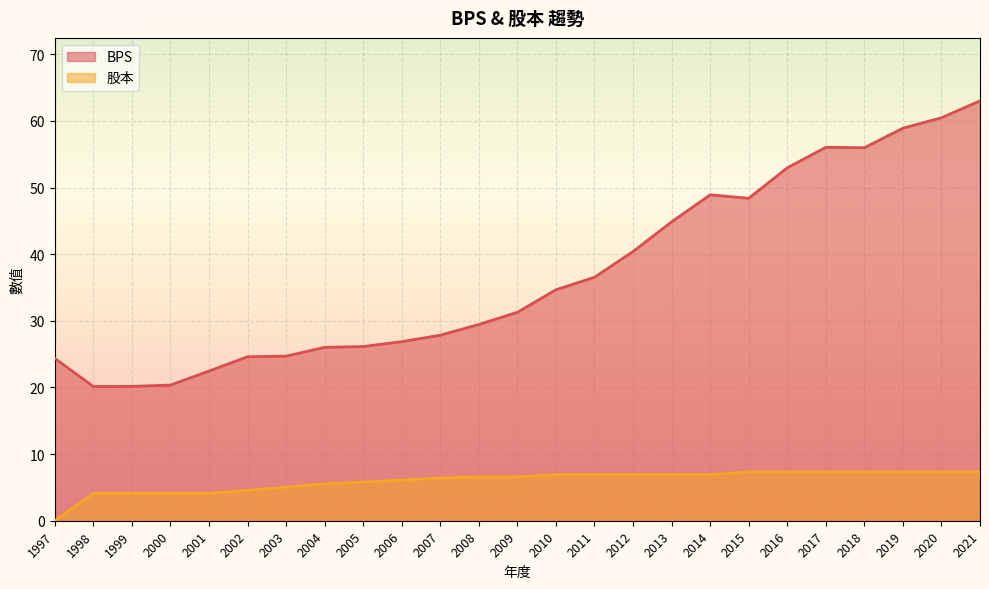

True or false: BPS and 股本 cross at least once.

False